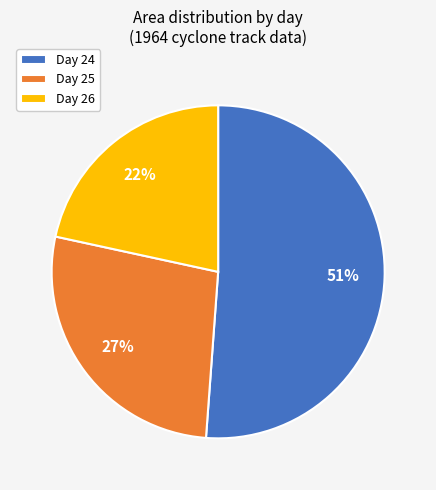

The Day 25 slice represents 17% of the pie. True or false?

False